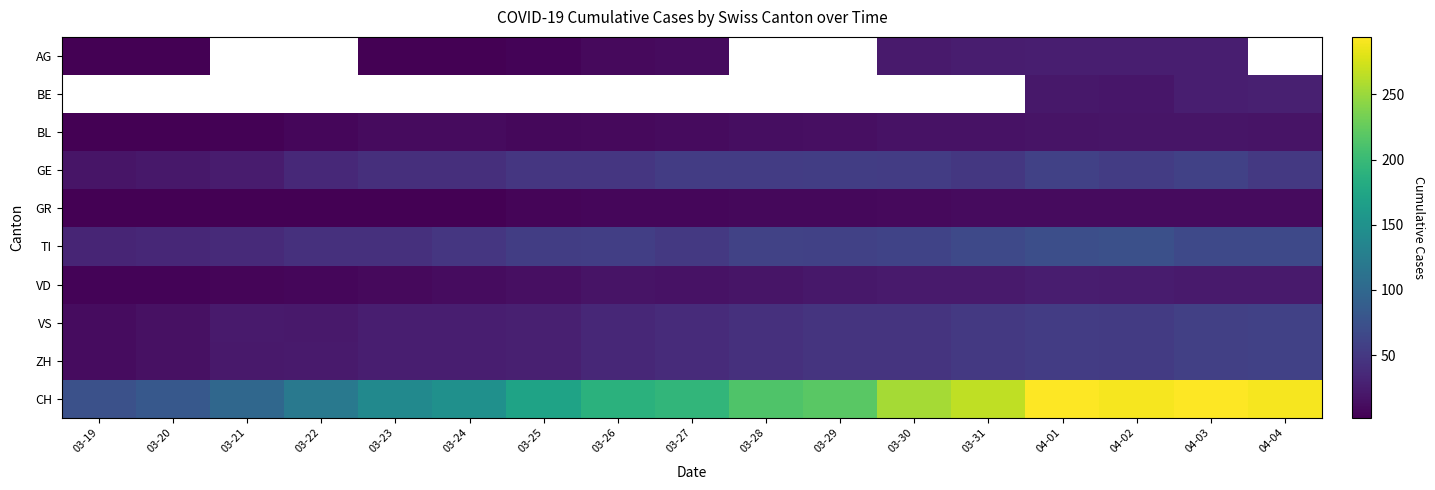

What is the average value of the ZH series?

37.2